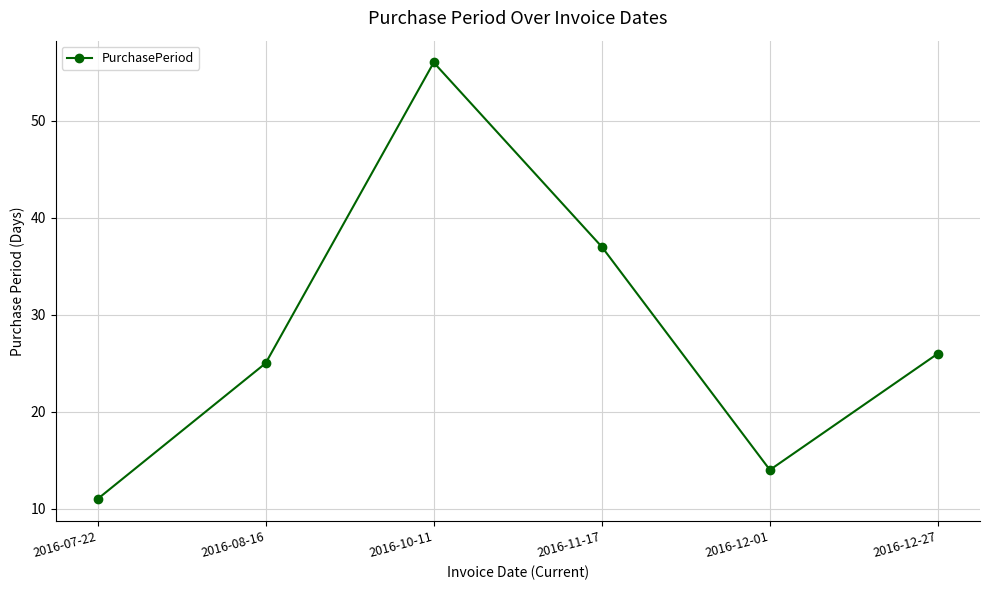

Reading left to right, list all the values displayed in this chart.

2016-07-22=11	2016-08-16=25	2016-10-11=56	2016-11-17=37	2016-12-01=14	2016-12-27=26